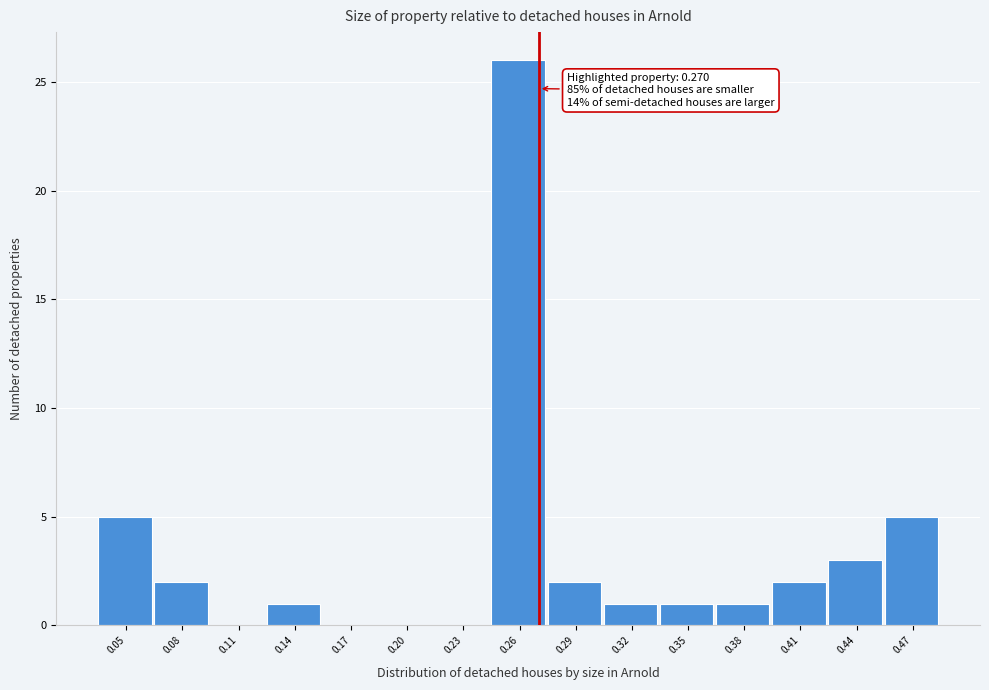

Which range on the x-axis has the tallest bar?

0.245 to 0.275